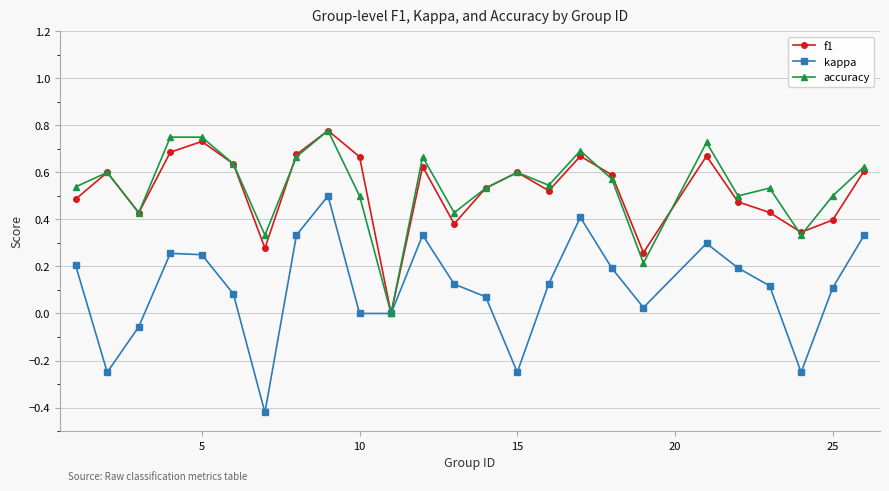

True or false: kappa has more than 0 interior local peaks.

True